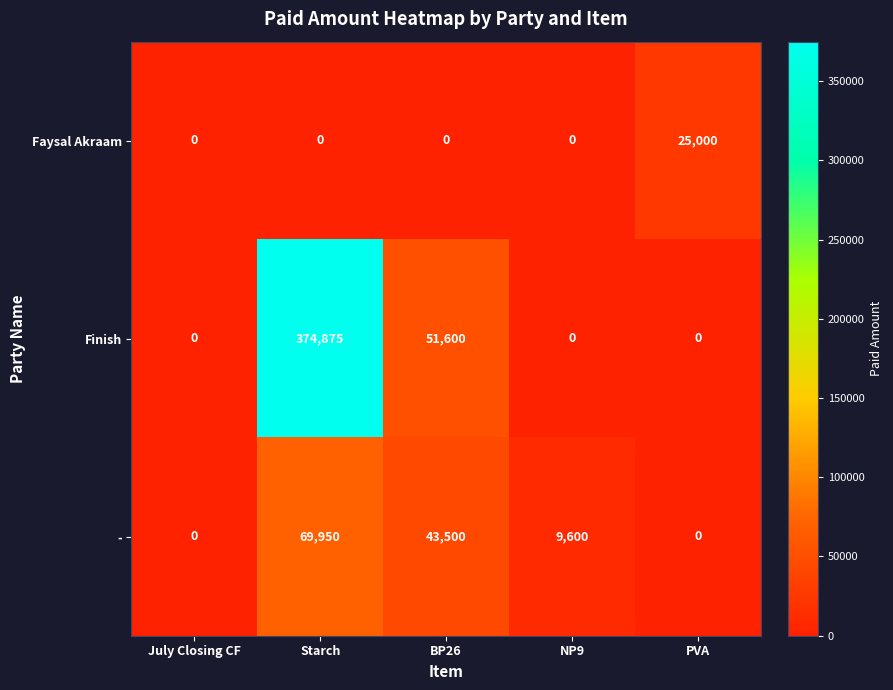

Which series has the largest total across all categories?

Finish